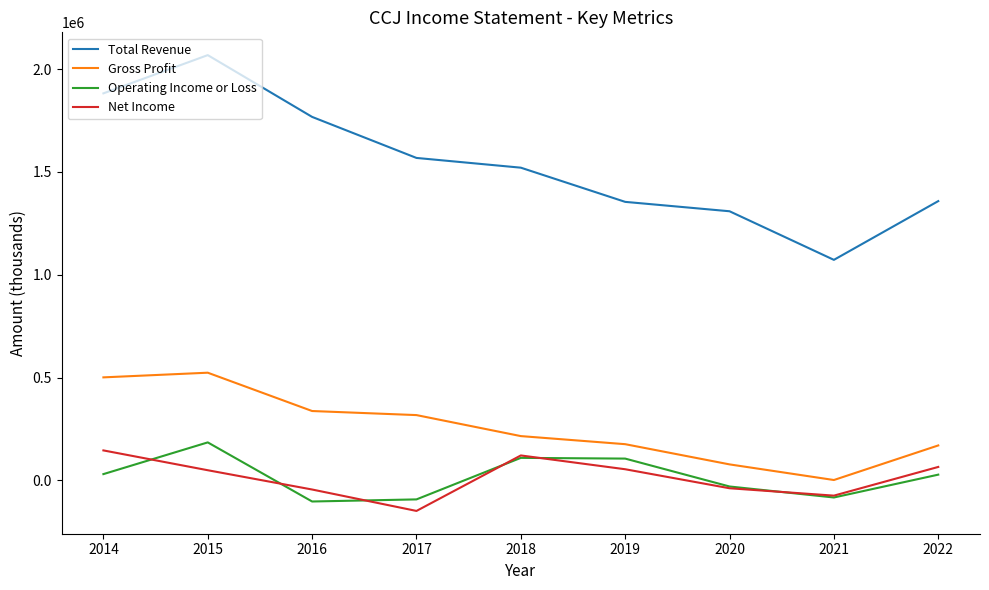

At which category is the sum across all series the highest?

2015